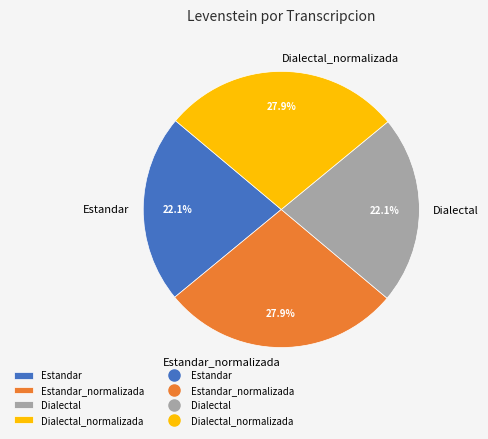

Does Estandar_normalizada account for over 50% of the chart?

No